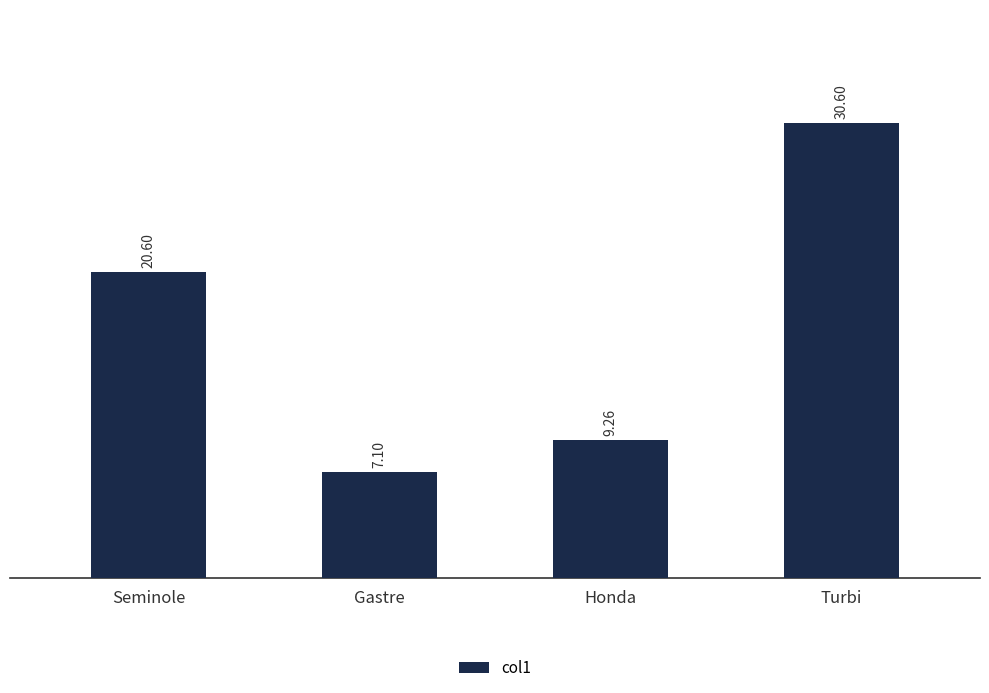

Where does the data first go above 20?

Seminole